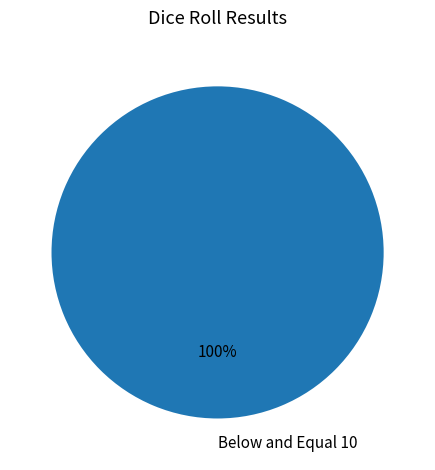

Rank the categories by value from lowest to highest.

Below and Equal 10